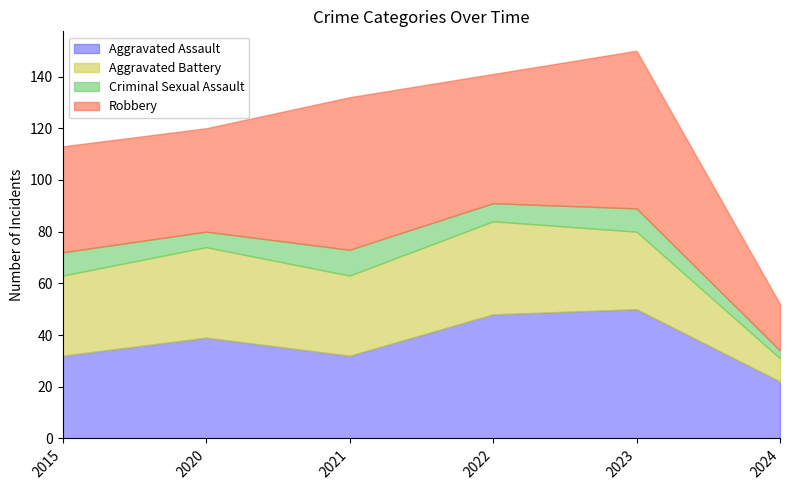

What is the spread (max minus min) of values at 2023?

52